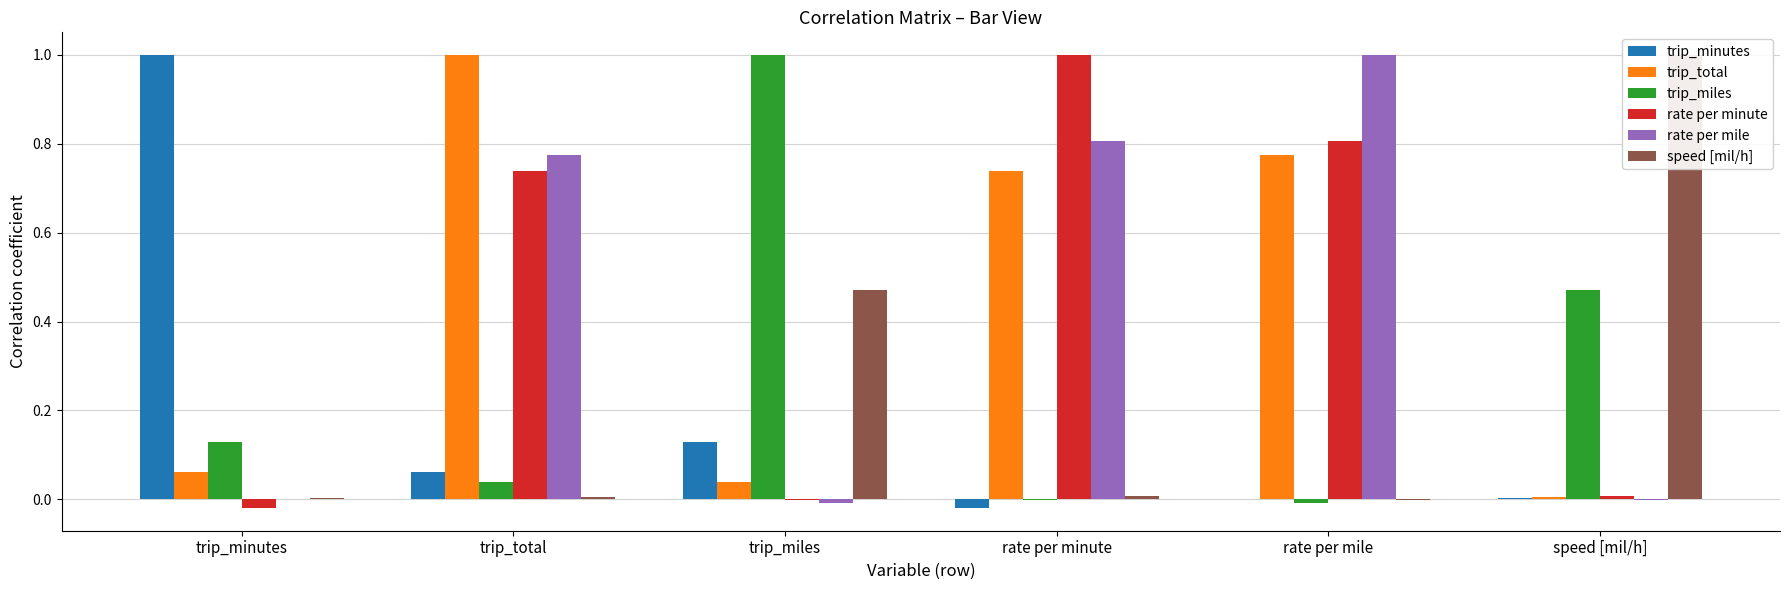

Are the bars horizontal?

No